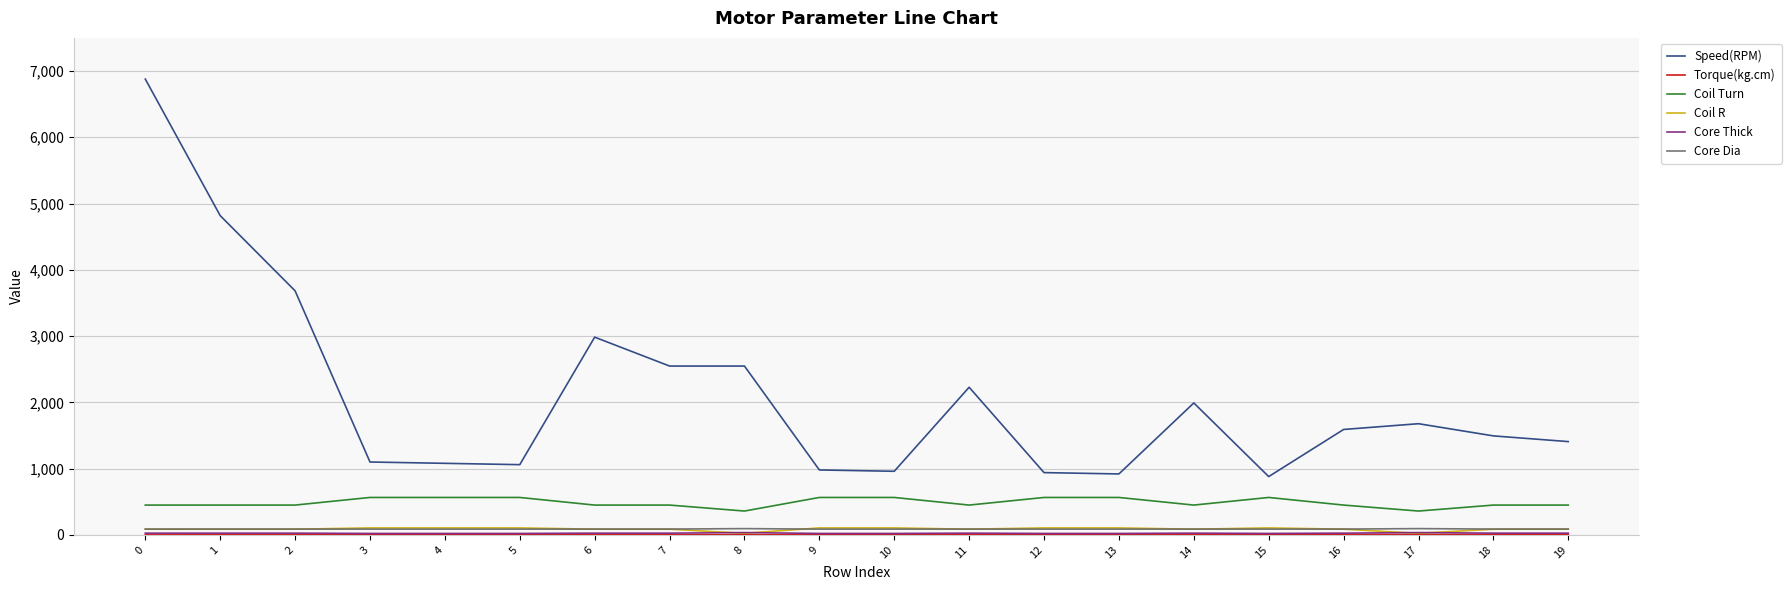

How many lines are shown in the chart?

6